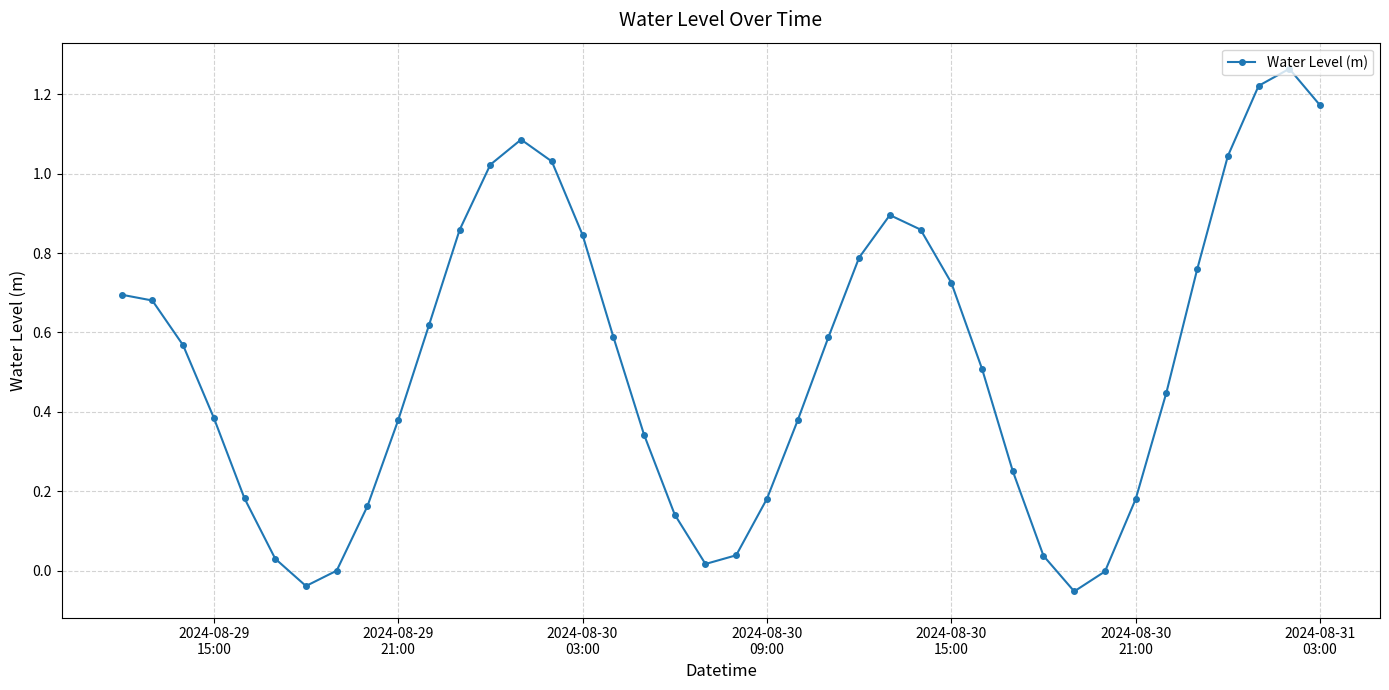

What is the sum of all values?

20.9